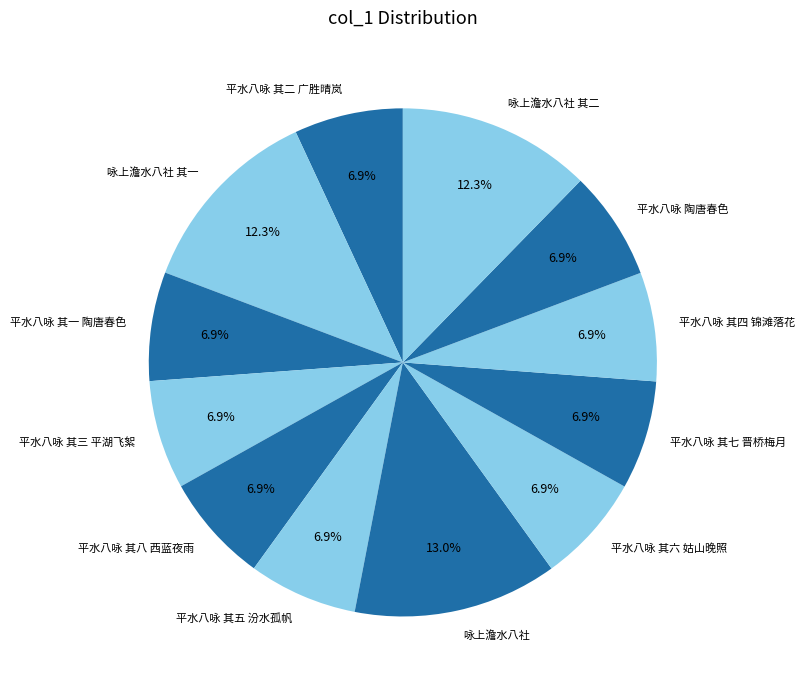

How many slices are in this pie chart?

12